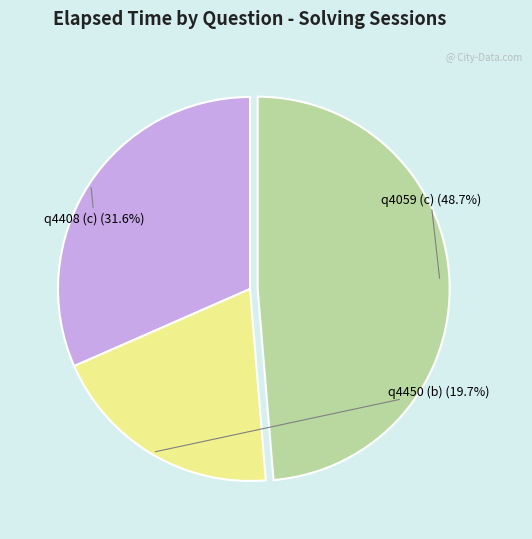

Is there a majority slice in this chart?

No